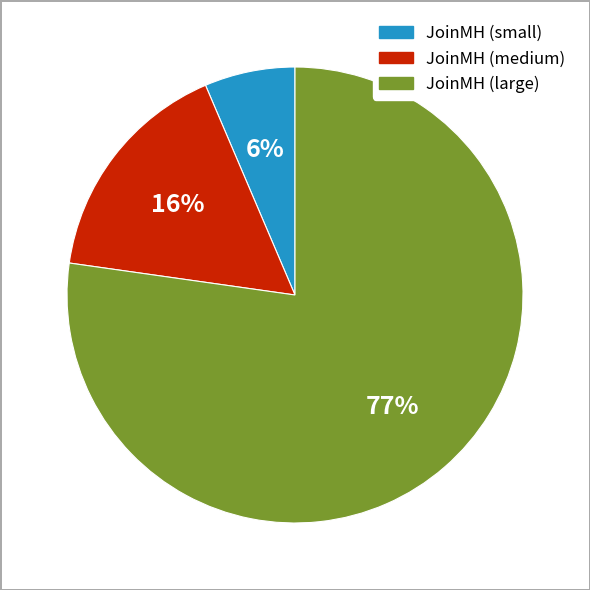

Is there a majority slice in this chart?

Yes